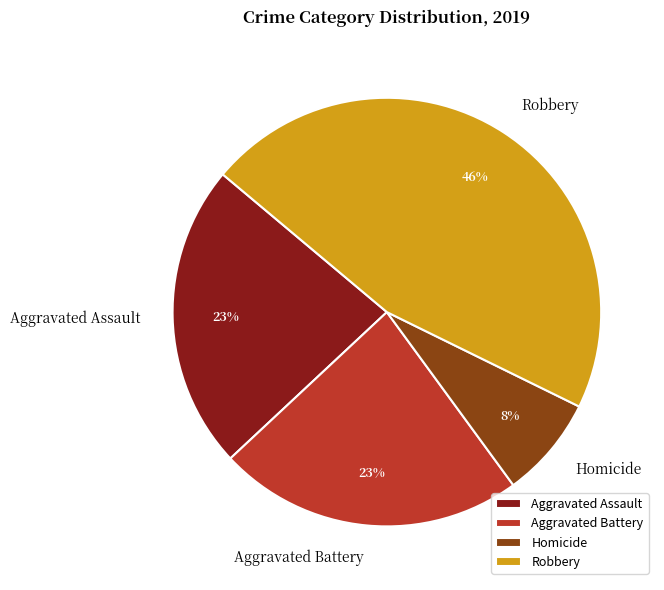

How many segments does this pie chart have?

4